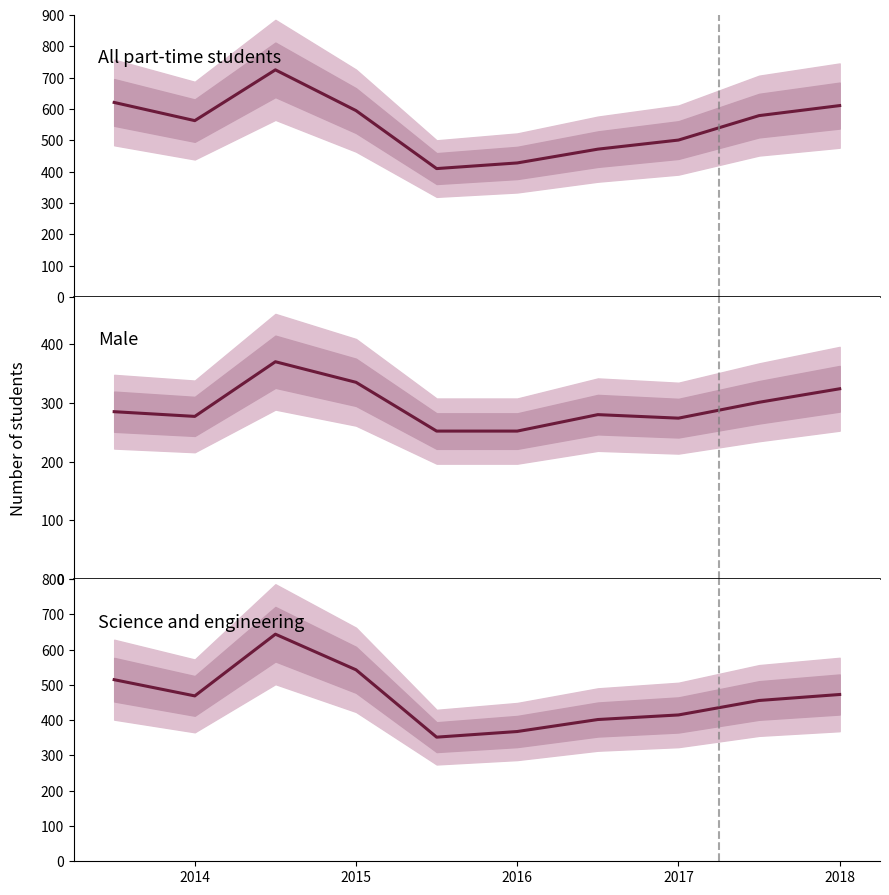

At how many categories does at least one series exceed 705?

1